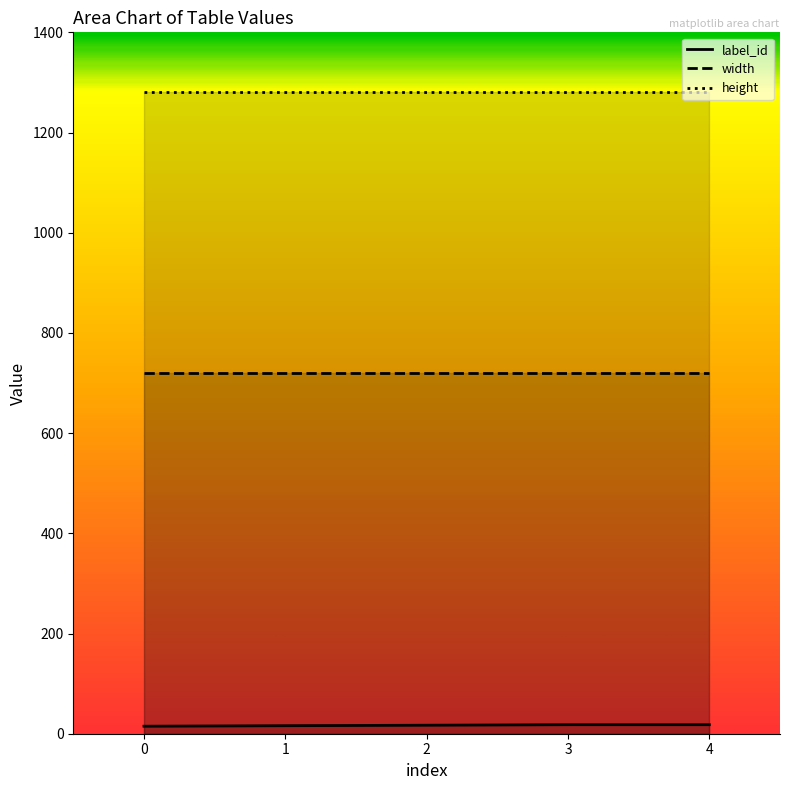

Between 2 and 4, which series saw the biggest shift?

label_id